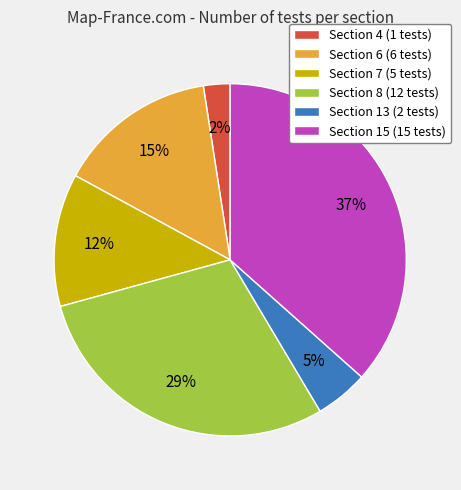

Is there a majority slice in this chart?

No